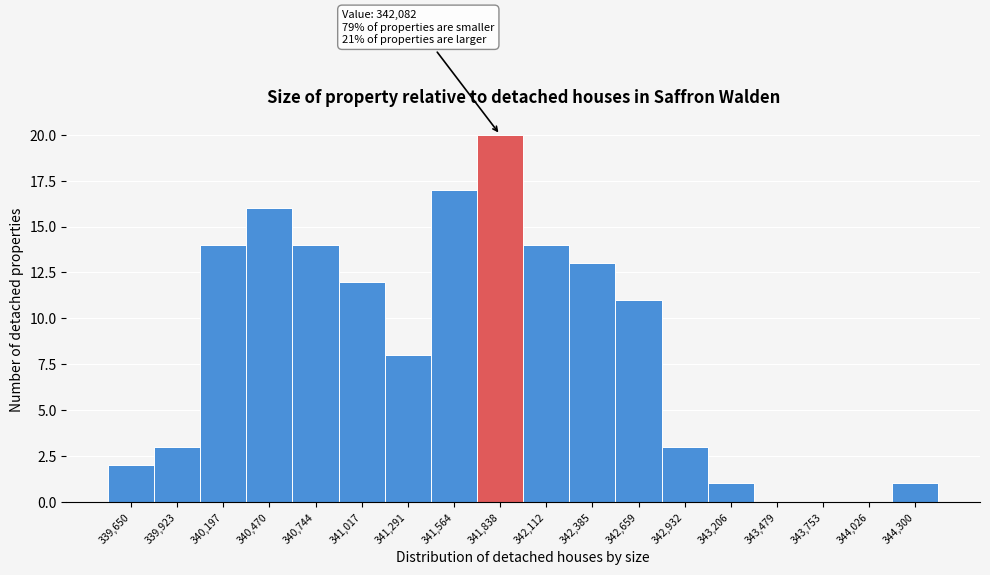

Reading left to right, what are all the values shown in this chart?

339,650=2	339,923=3	340,197=14	340,470=16	340,744=14	341,017=12	341,291=8	341,564=17	341,838=20	342,112=14	342,385=13	342,659=11	342,932=3	343,206=1	343,479=0	343,753=0	344,026=0	344,300=1